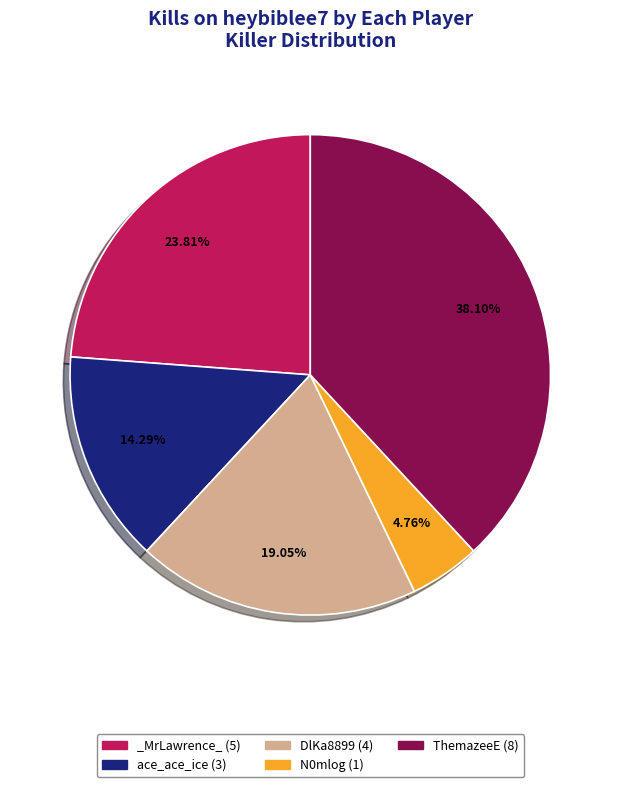

Approximately how many times larger is the value at ace_ace_ice (3) compared to N0mlog (1)?

3.0